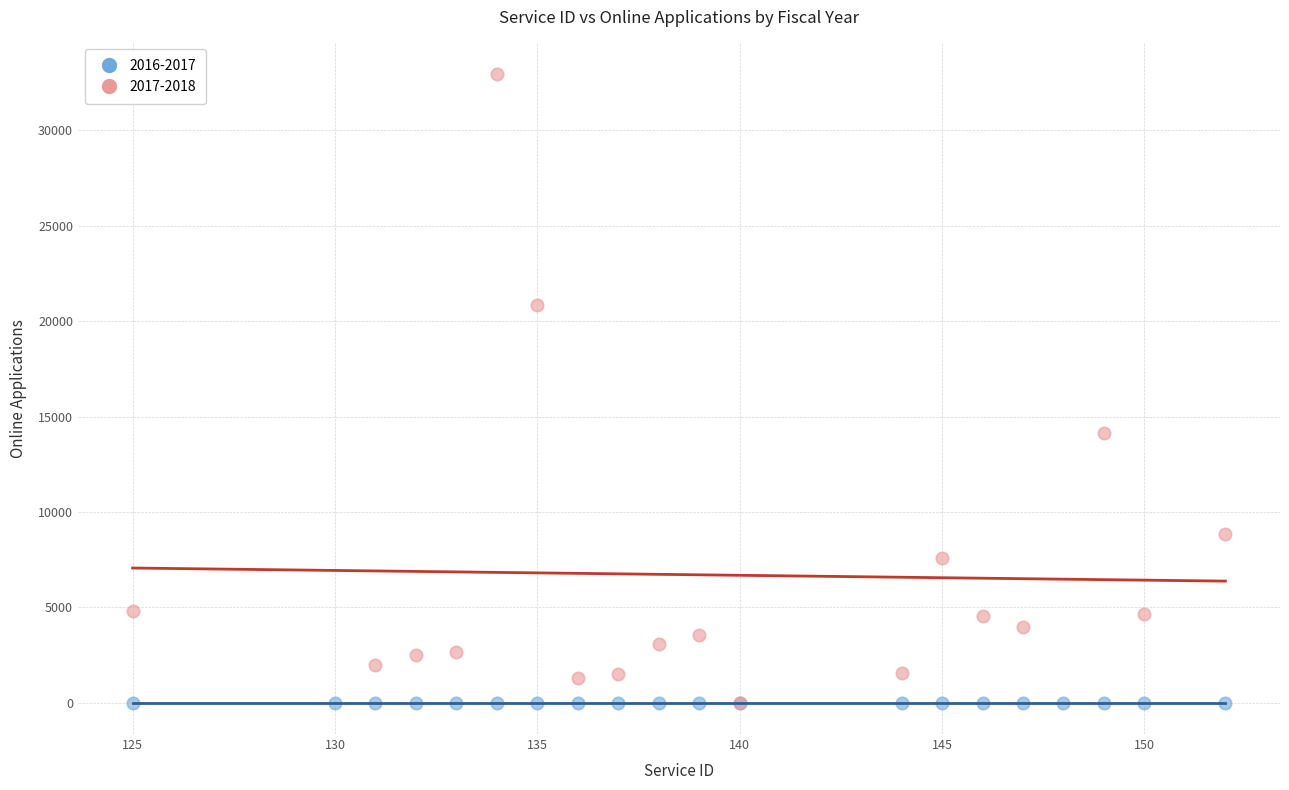

Which series reaches the maximum Y coordinate?

2017-2018